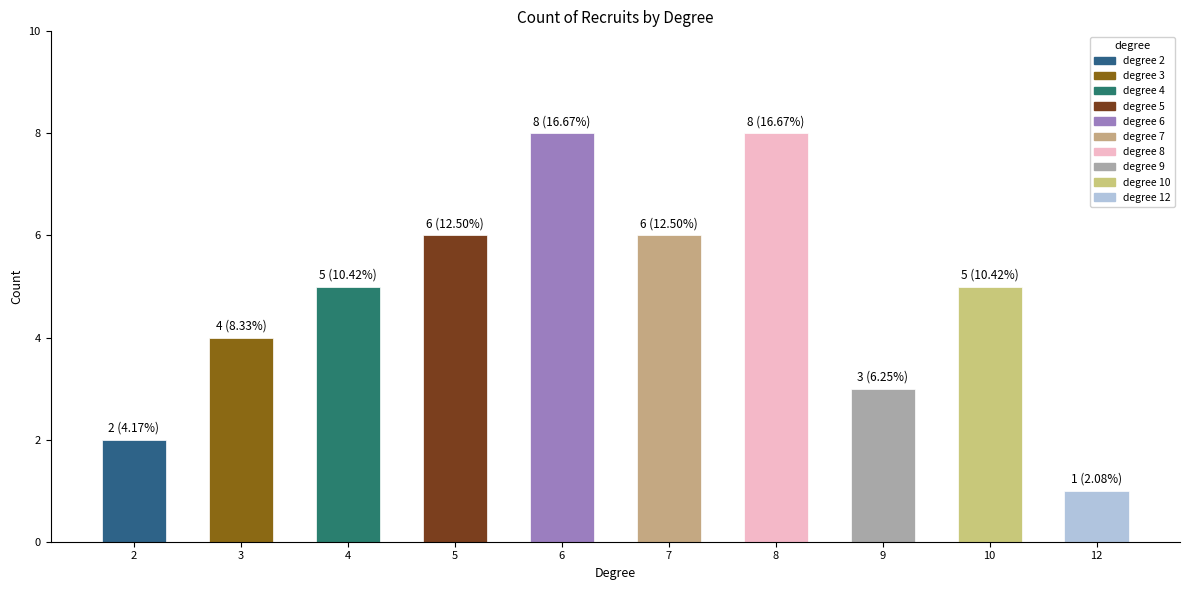

At which category does the chart reach its minimum across all series?

12